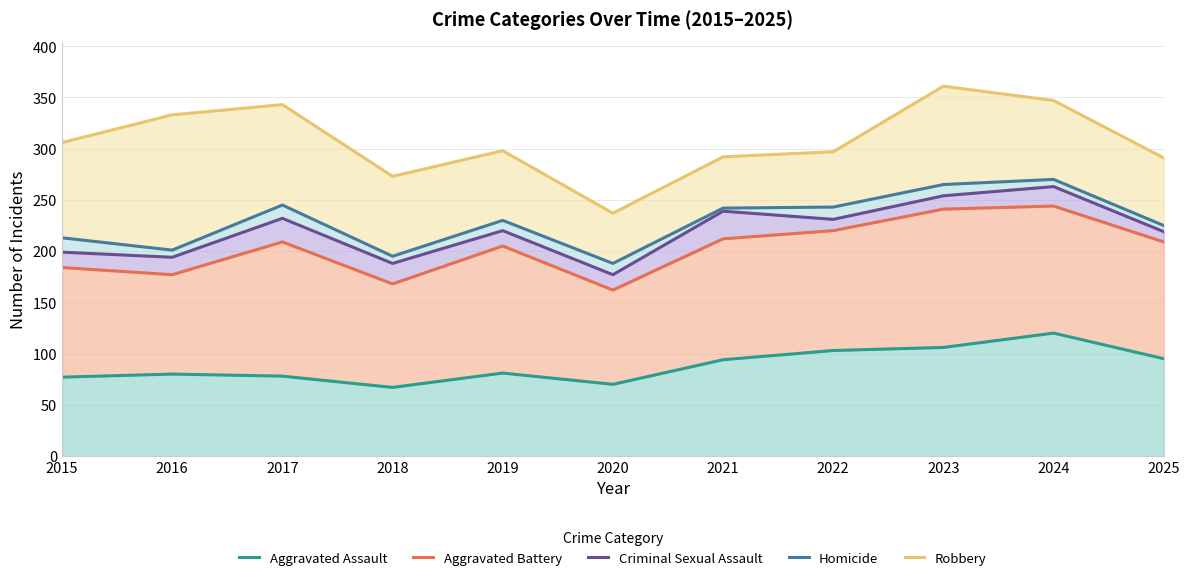

What is the value of the Criminal Sexual Assault point at the 7th from the left?

239